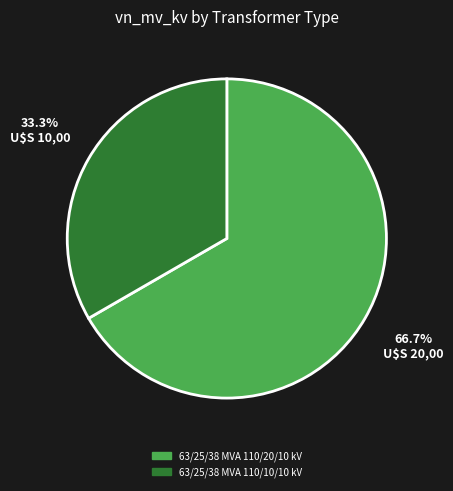

To the nearest percent, what is the combined percentage of 63/25/38 MVA 110/10/10 kV and 63/25/38 MVA 110/20/10 kV?

100%